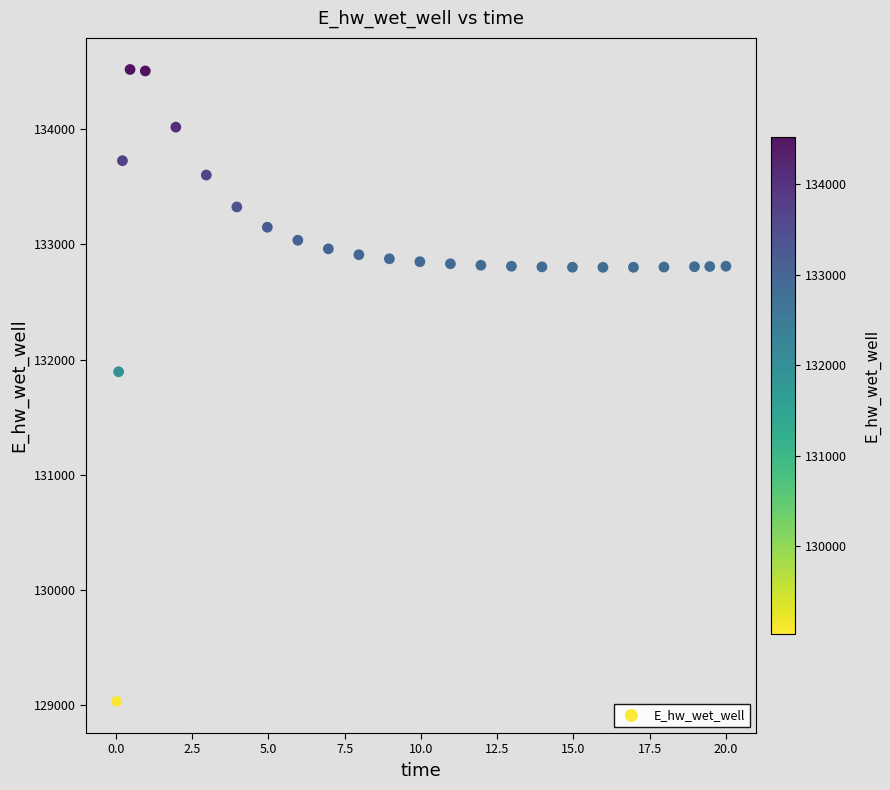

What Y value in the scatter plot is closest to 131774?

131893.7